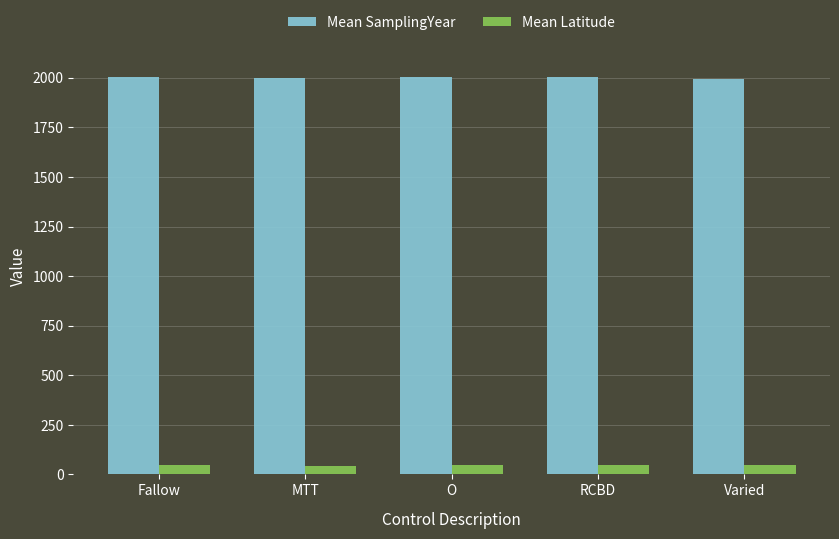

The value of Mean SamplingYear at RCBD is 2003.5. True or false?

True